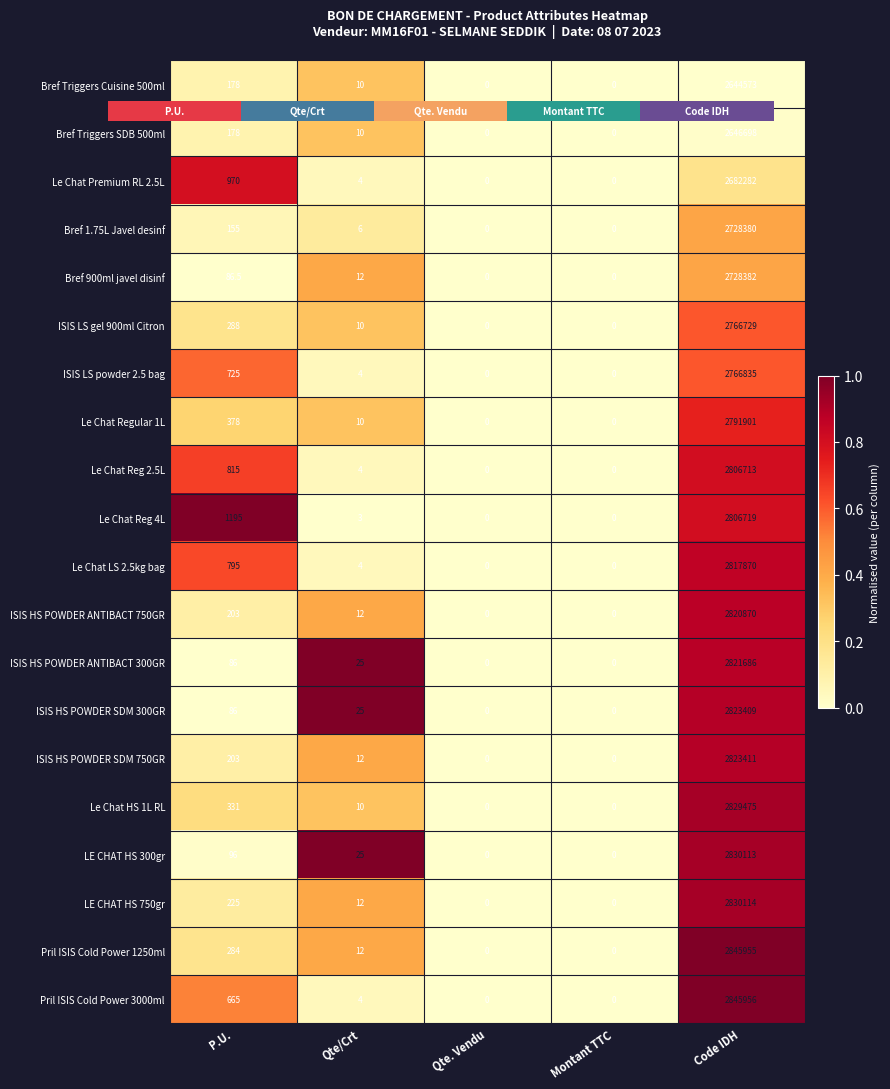

What is the sum of all Le Chat Reg 4L values?

1.8